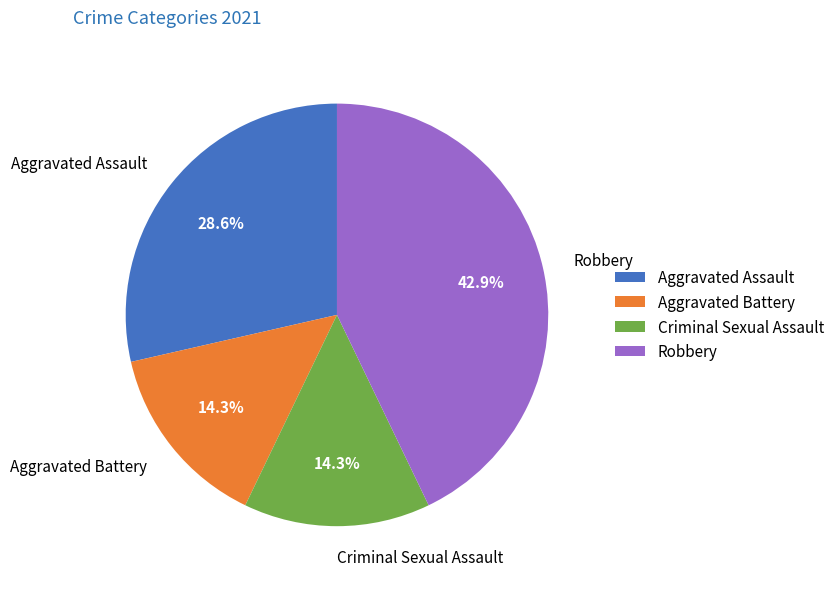

What is the ratio of the value at Aggravated Assault to the value at Criminal Sexual Assault?

2.0